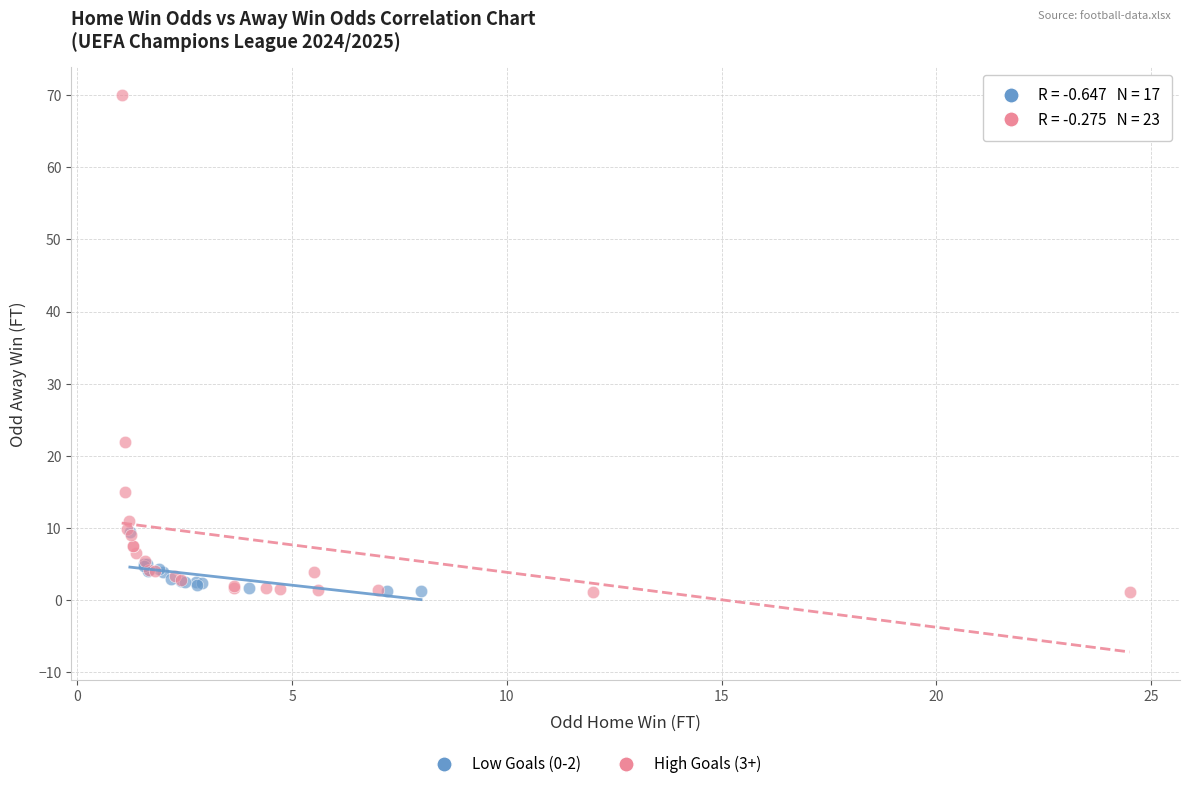

Which series has the widest spread of Y values?

High Goals (3+)